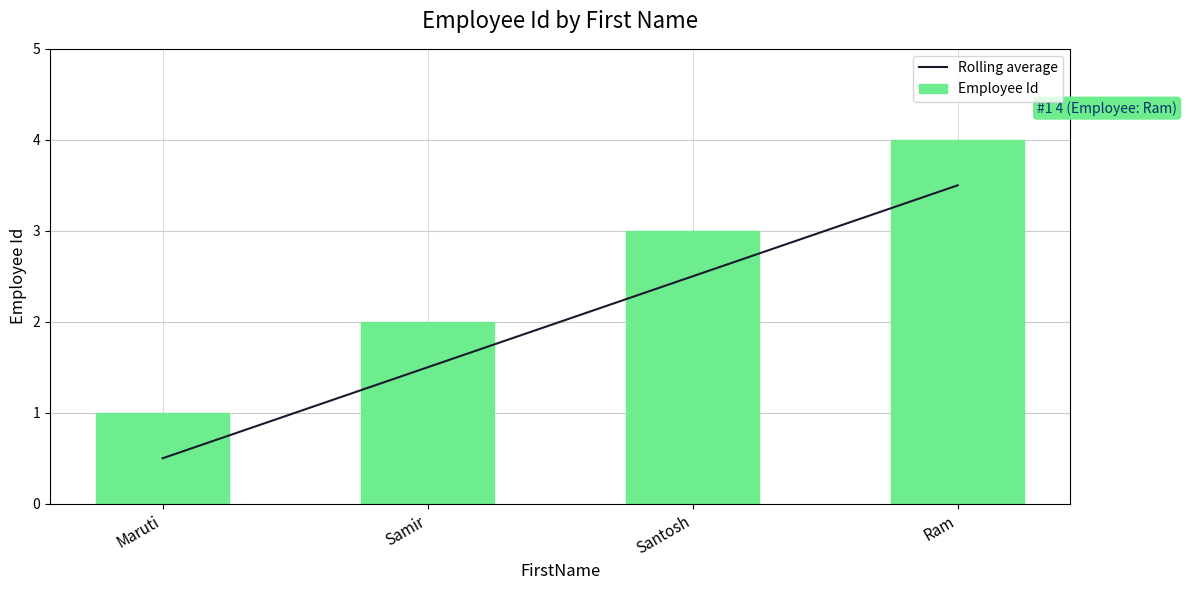

What is the total value across all series at Santosh?

5.5